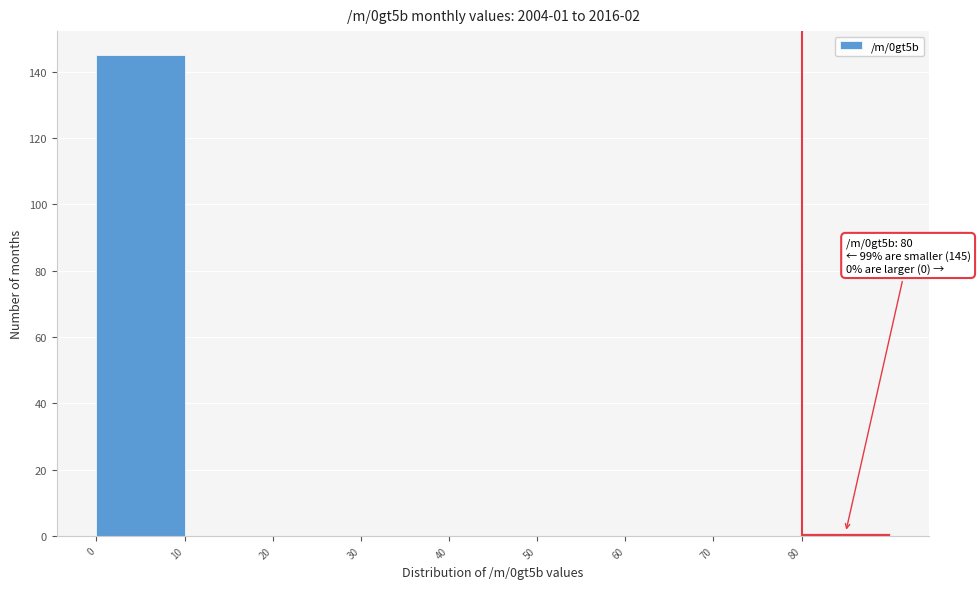

Over which range of the x-axis is the bar tallest?

0 to 10